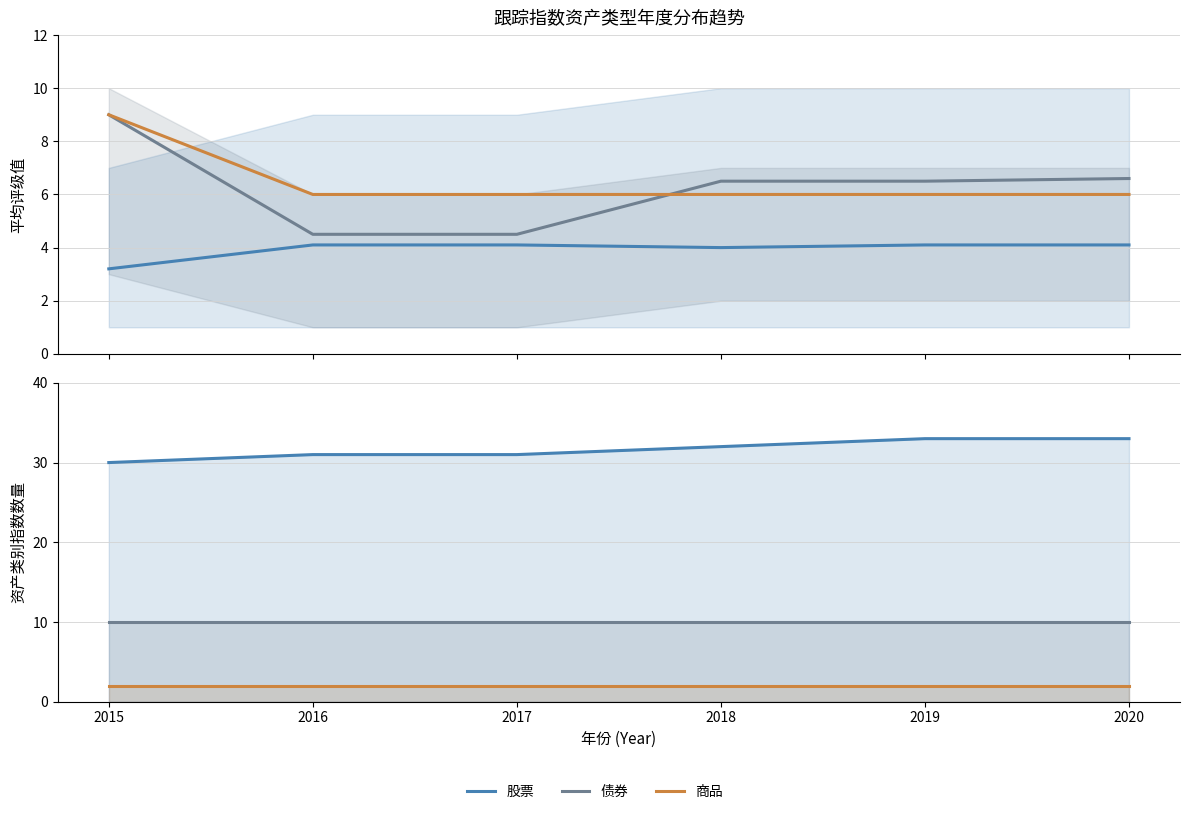

True or false: 商品 and 债券 cross at least once.

False